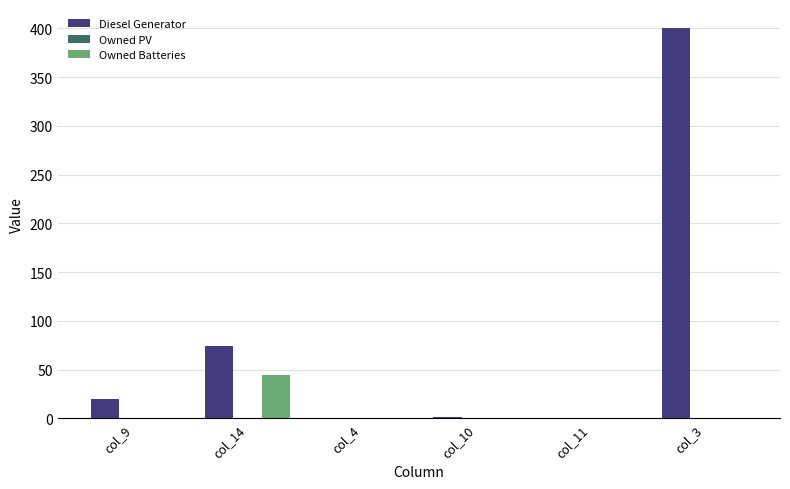

What is the sum of the Diesel Generator values at col_10 and col_14?

75